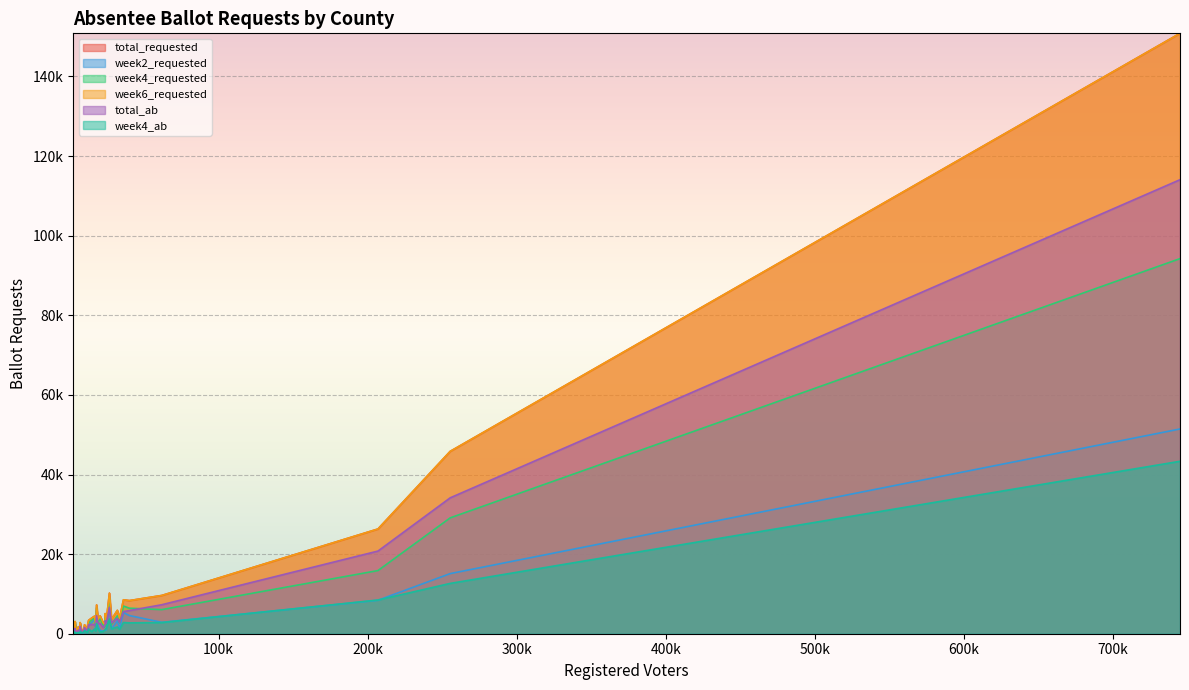

What is the approximate value of week4_ab at Koochiching, to the nearest 100?

600